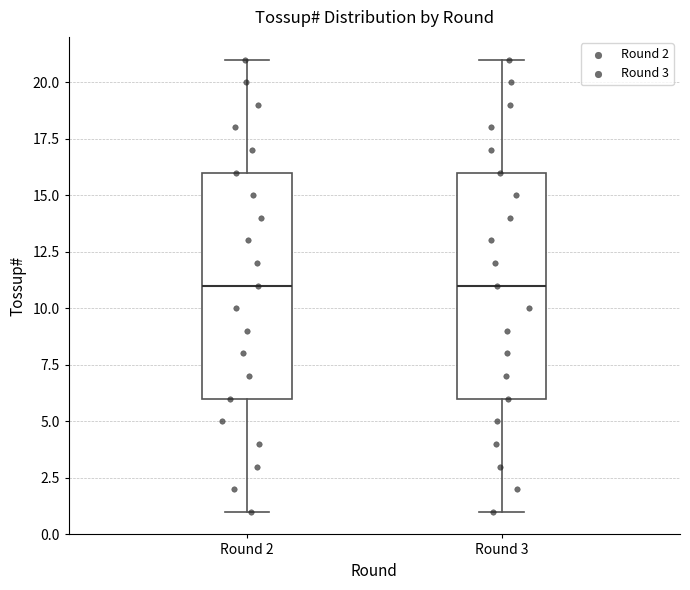

Reading left to right, transcribe this box plot: for each box, give where its median line is, the range the box spans, and where its two whiskers end, as read against the y-axis. The values are not printed on the chart, so give them approximately, as read against the axis.

Round 2: median 11, box 6 to 16, whiskers 1 to 21
Round 3: median 11, box 6 to 16, whiskers 1 to 21